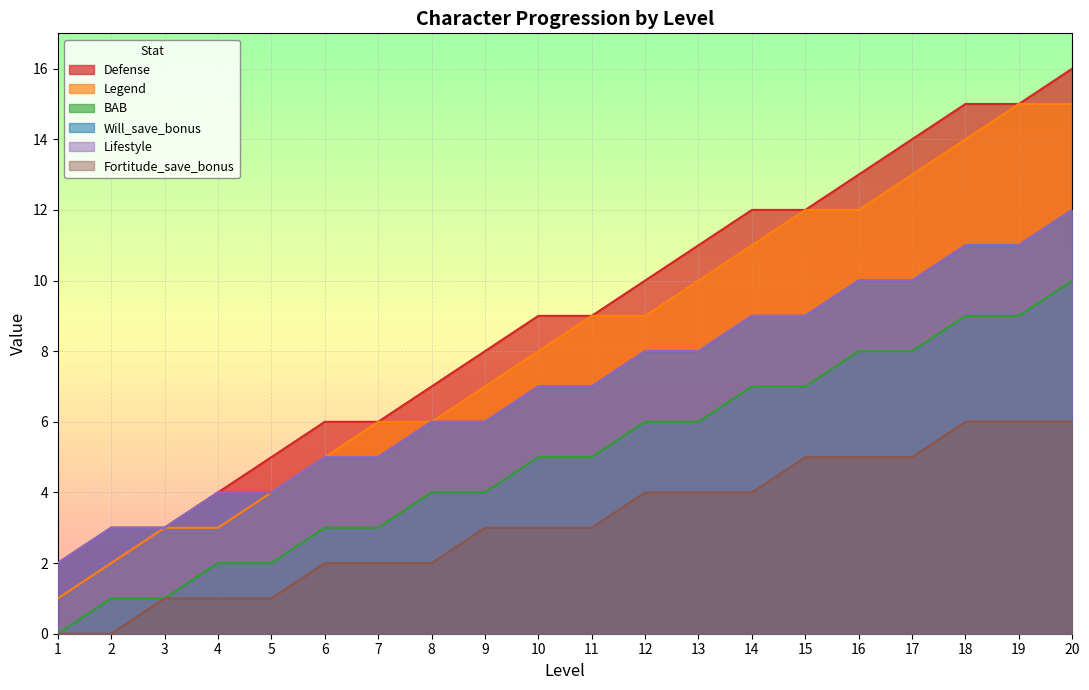

How many lines are shown in the chart?

6